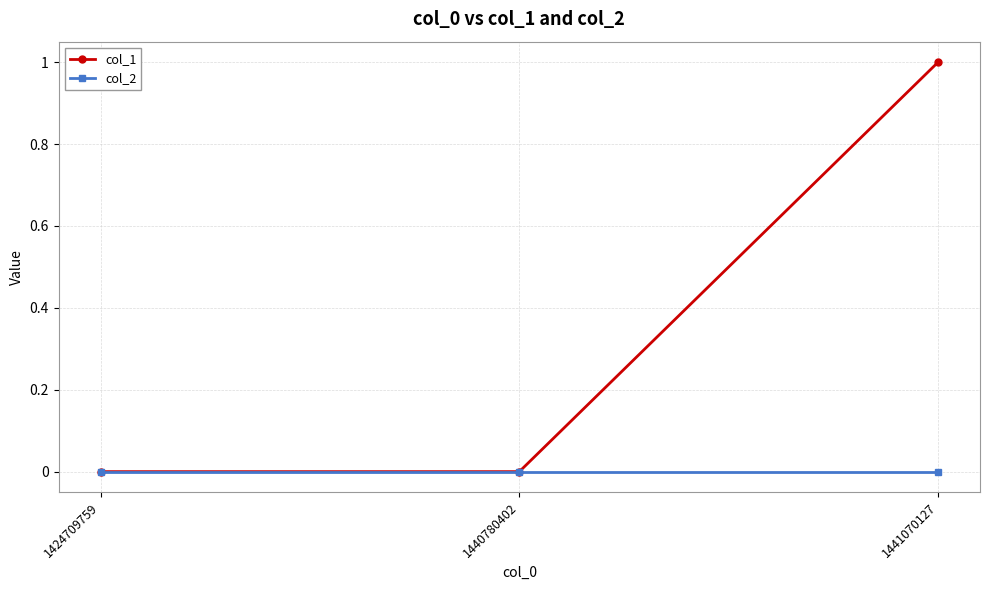

Which series changed the most between 1424709759 and 1441070127?

col_1